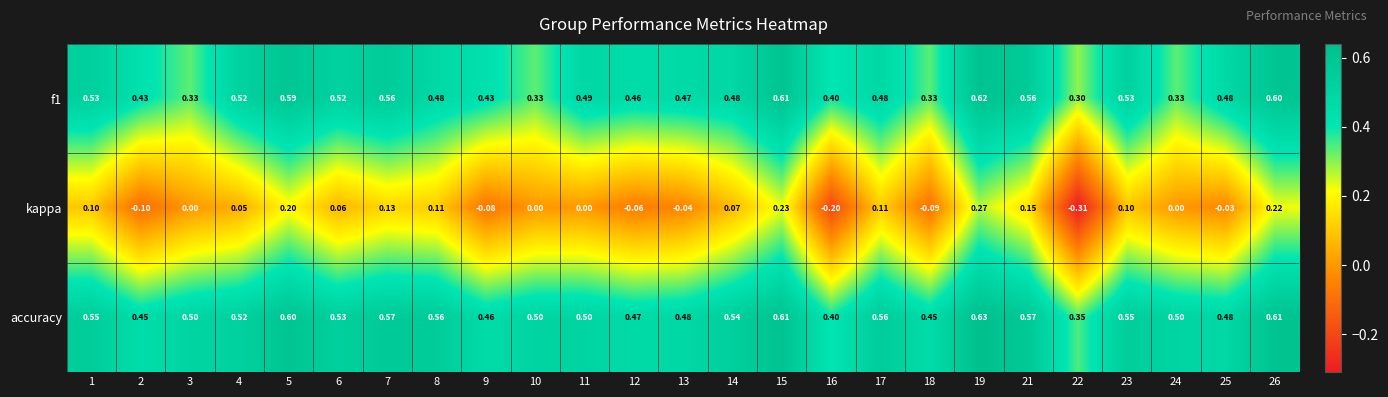

At which category is the sum across all series the highest?

19